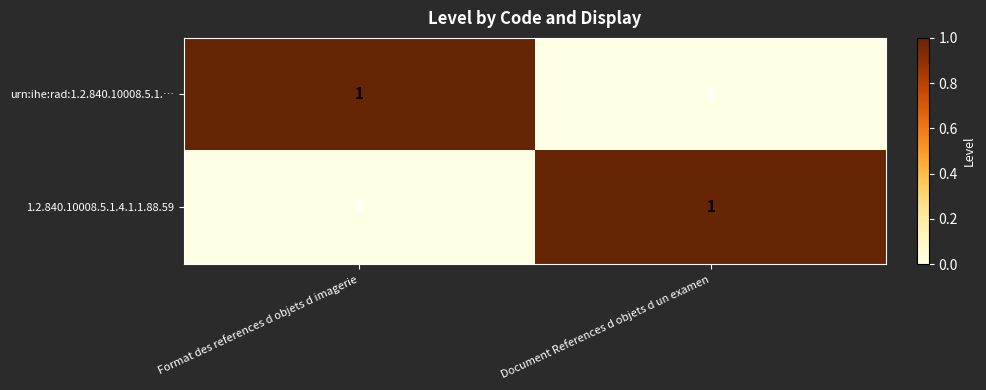

Rank the series at Format des references d objets d imagerie from lowest to highest value.

1.2.840.10008.5.1.4.1.1.88.59, urn:ihe:rad:1.2.840.10008.5.1.…